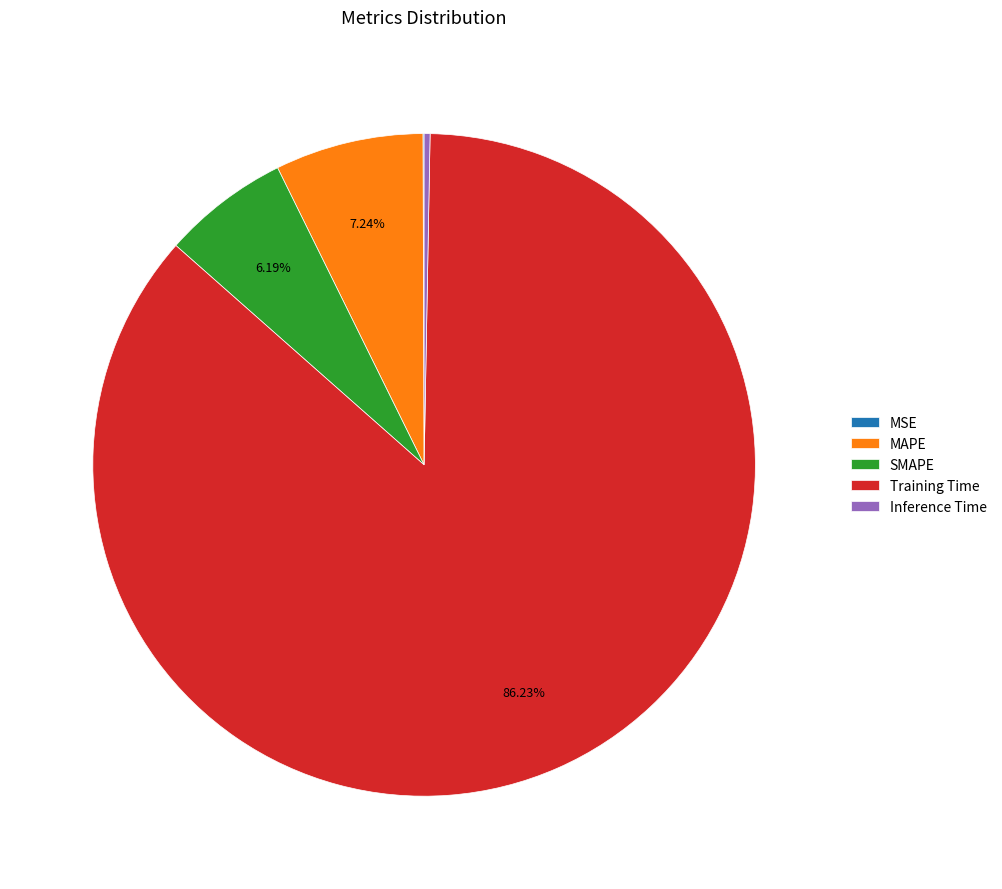

Is there any slice that represents more than half of the pie?

Yes